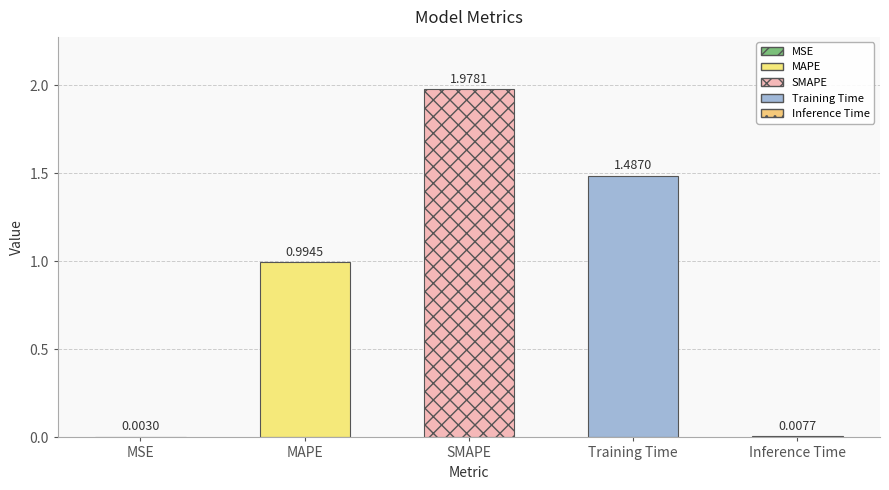

Is it true that the value at SMAPE is 2.0?

True